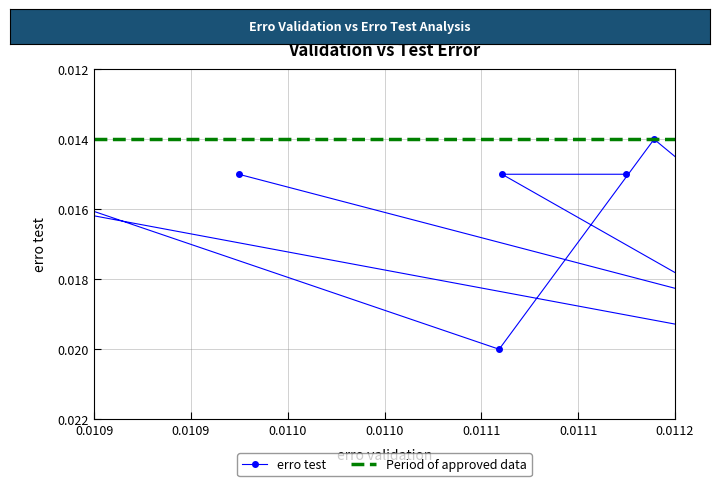

Rank the categories by value from highest to lowest.

0.011, 0.011, 0.011, 0.011, 0.011, 0.011, 0.011, 0.011, 0.011, 0.011